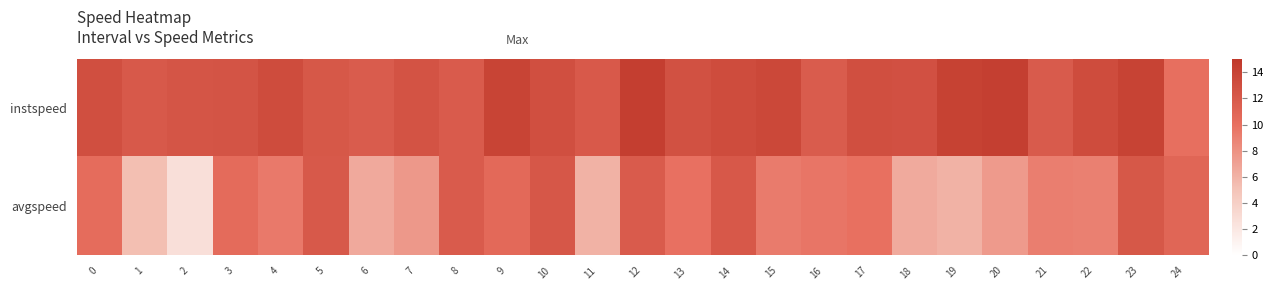

Reading right to left, list all the values displayed in this chart.

instspeed: 24=10.1	23=14.0	22=13.2	21=11.8	20=14.4	19=14.2	18=12.8	17=13.0	16=11.7	15=13.6	14=13.2	13=12.8	12=14.5	11=12.0	10=13.0	9=14.0	8=11.8	7=12.6	6=11.8	5=12.2	4=13.2	3=12.5	2=12.4	1=12.0	0=13.0
avgspeed: 24=10.9	23=12.2	22=9.0	21=9.1	20=7.5	19=6.1	18=6.5	17=10.0	16=9.7	15=9.3	14=12.1	13=9.9	12=11.8	11=6.1	10=12.2	9=10.6	8=11.8	7=7.6	6=6.6	5=12.0	4=9.4	3=10.4	2=2.7	1=5.3	0=10.3